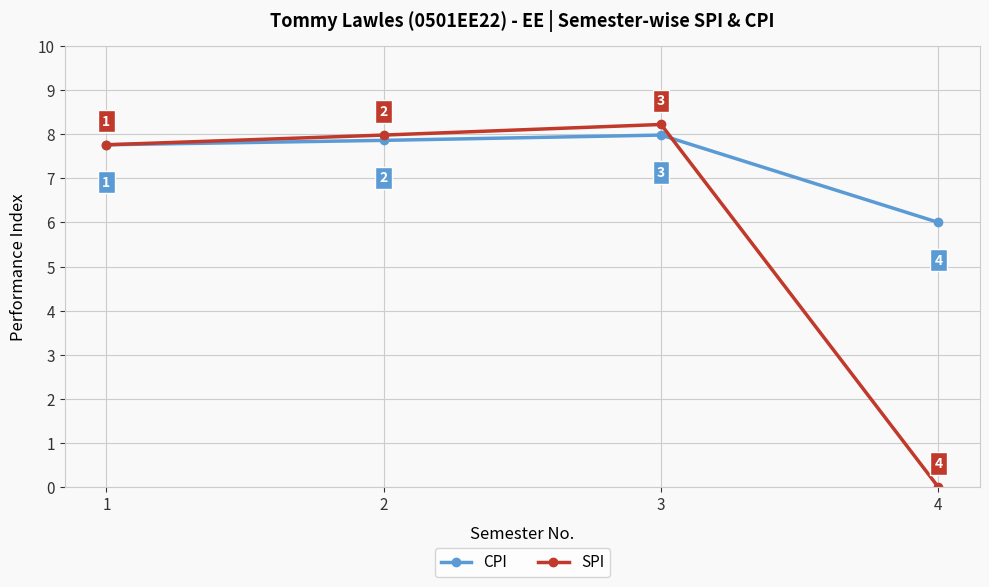

Is the value of SPI at 4 greater than the value of CPI at 3?

No